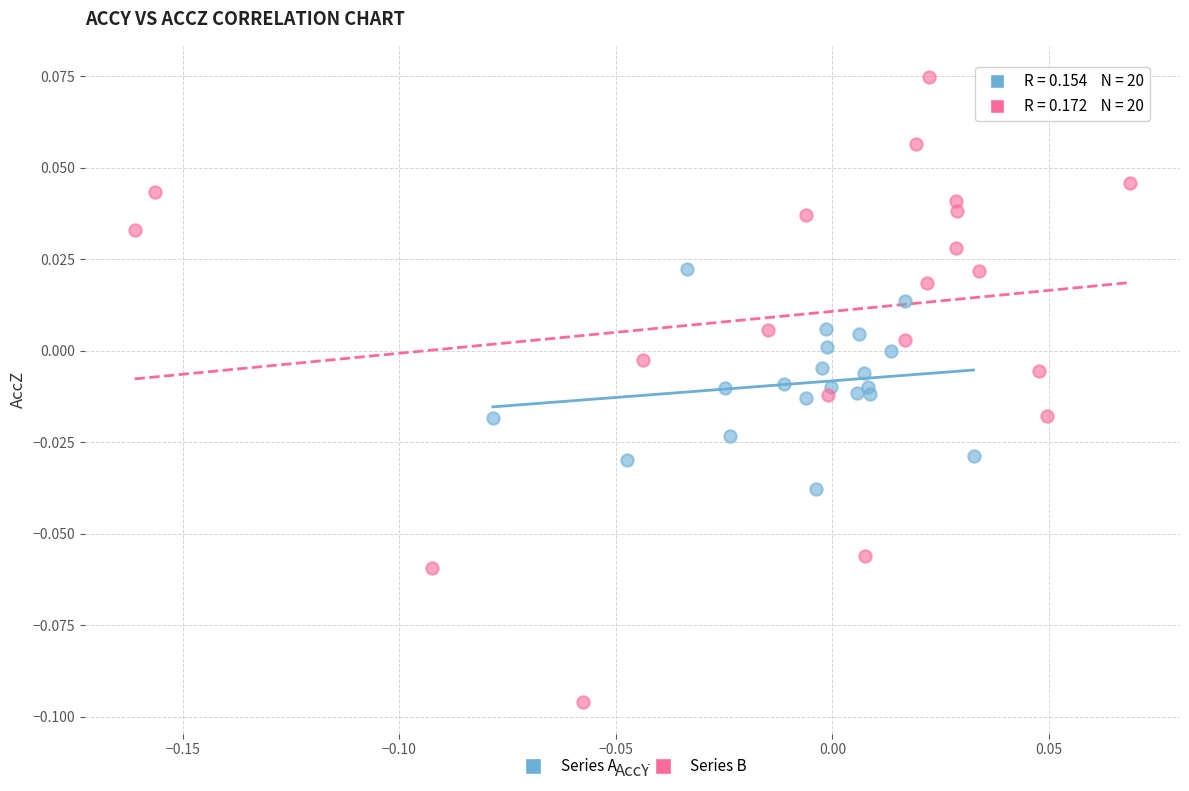

Which series reaches the maximum Y coordinate?

Series B